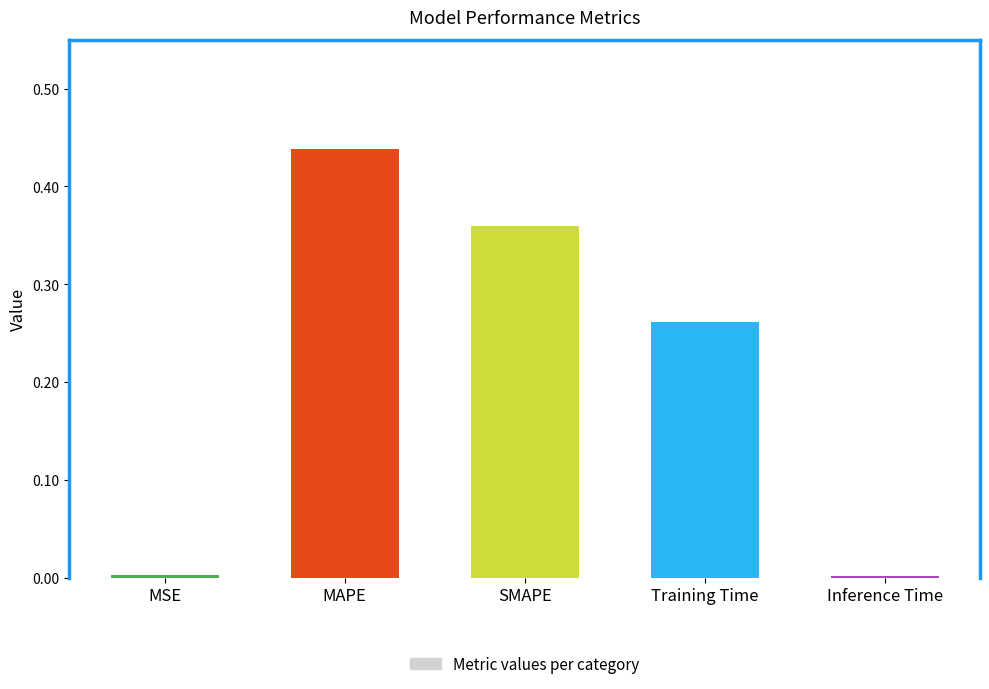

Count the number of categories in the chart.

5